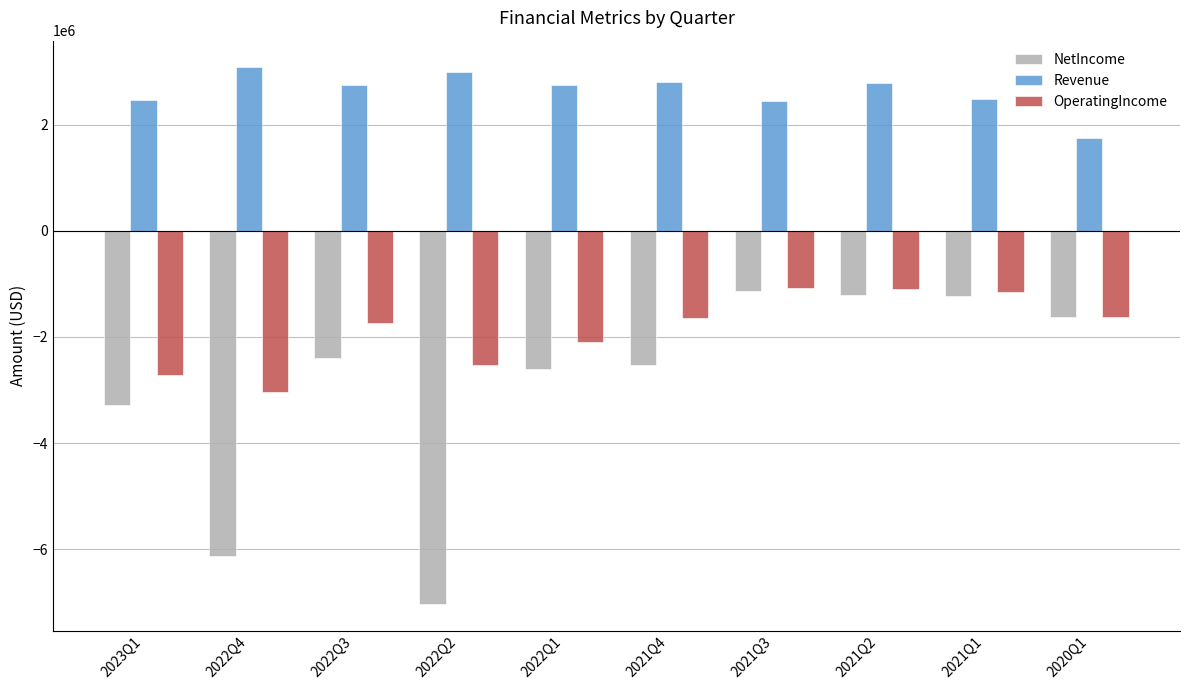

What is the highest value of the OperatingIncome series?

-1070000